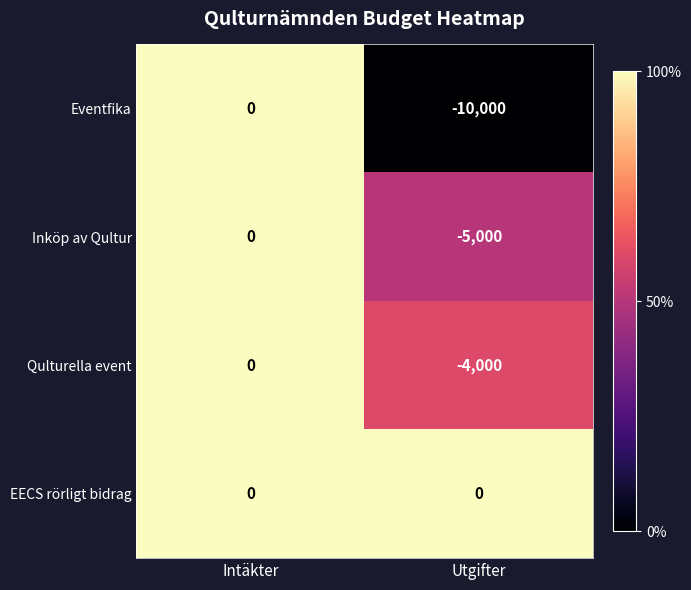

What is the minimum value shown in the chart?

-10000